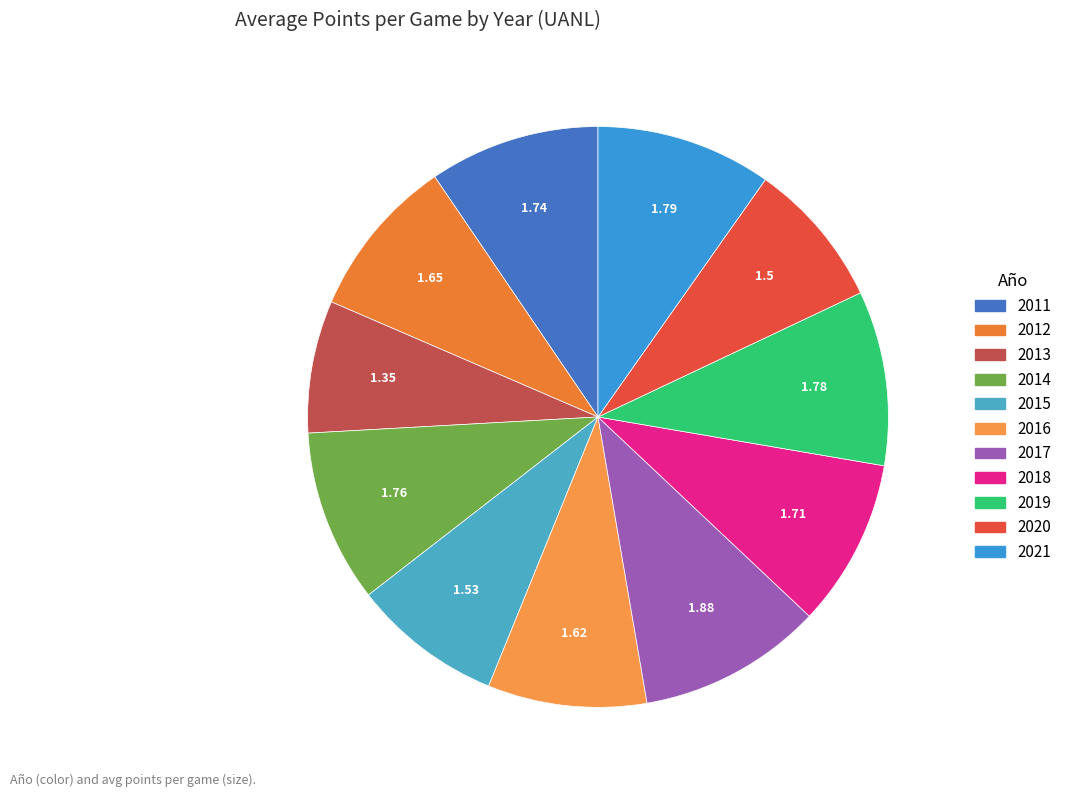

True or false: 2012 accounts for 9% of the total.

True